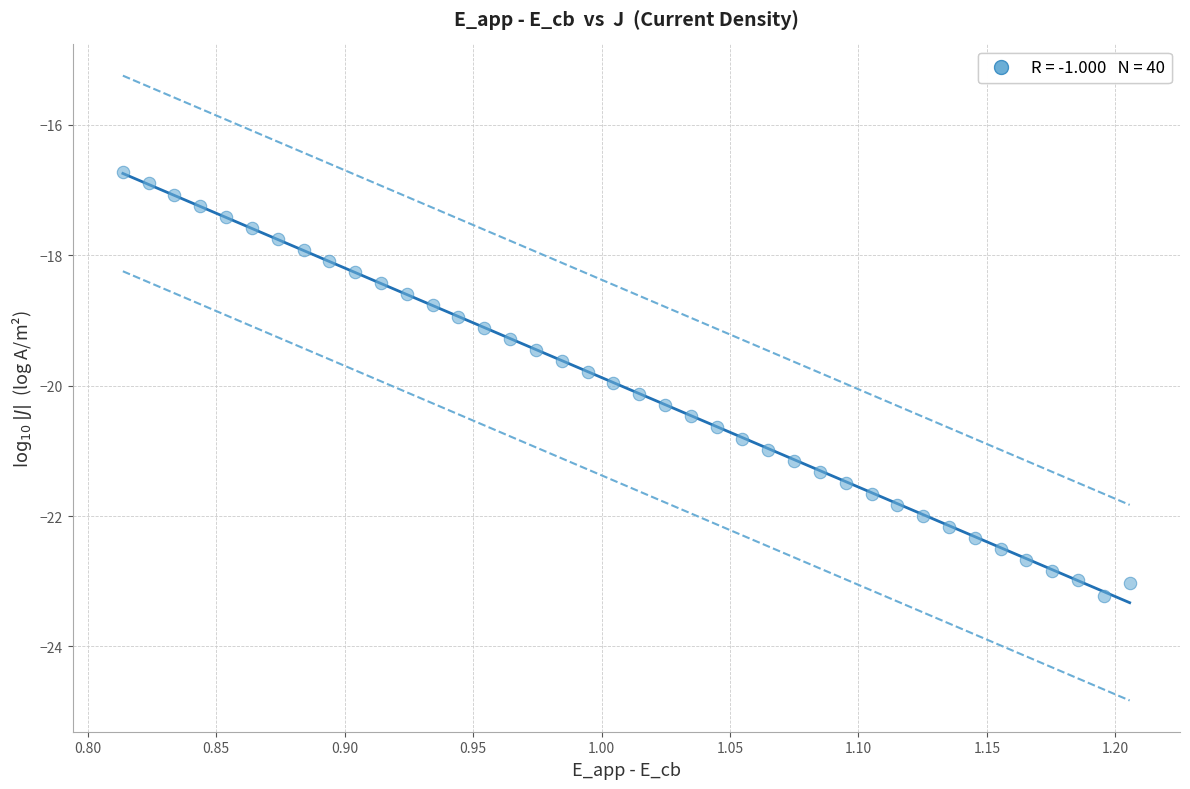

What is the range of X values (max minus min)?

0.4